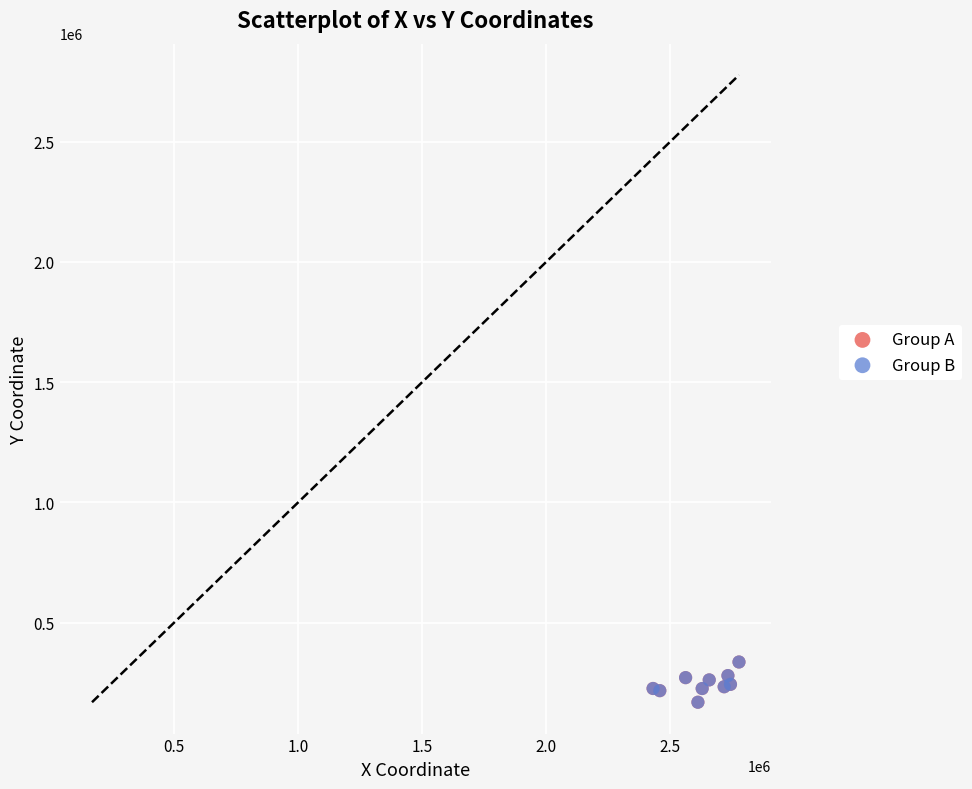

What are all the series names shown in the legend?

Group A, Group B